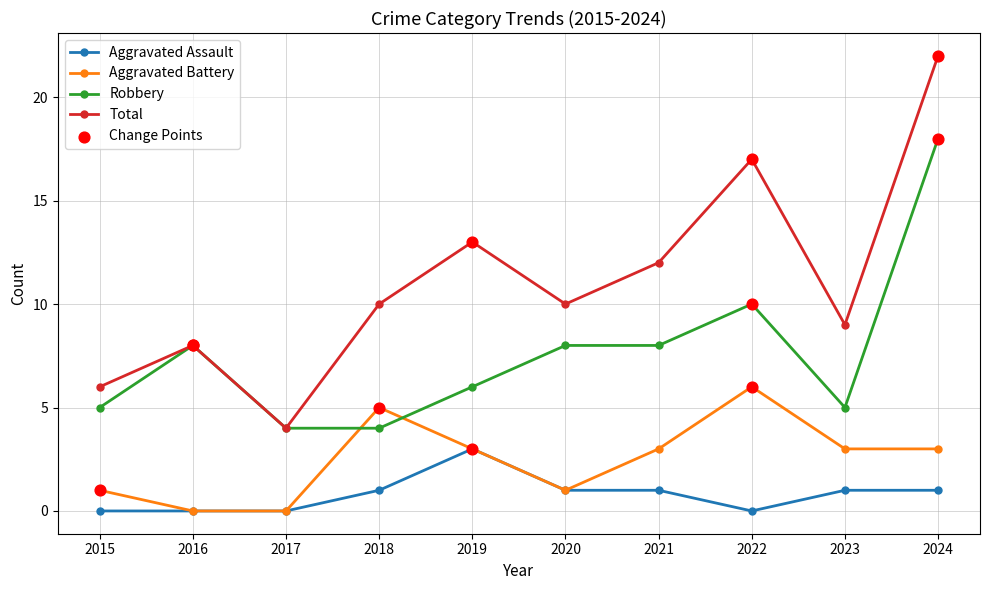

Which series has the largest range (max minus min)?

Total